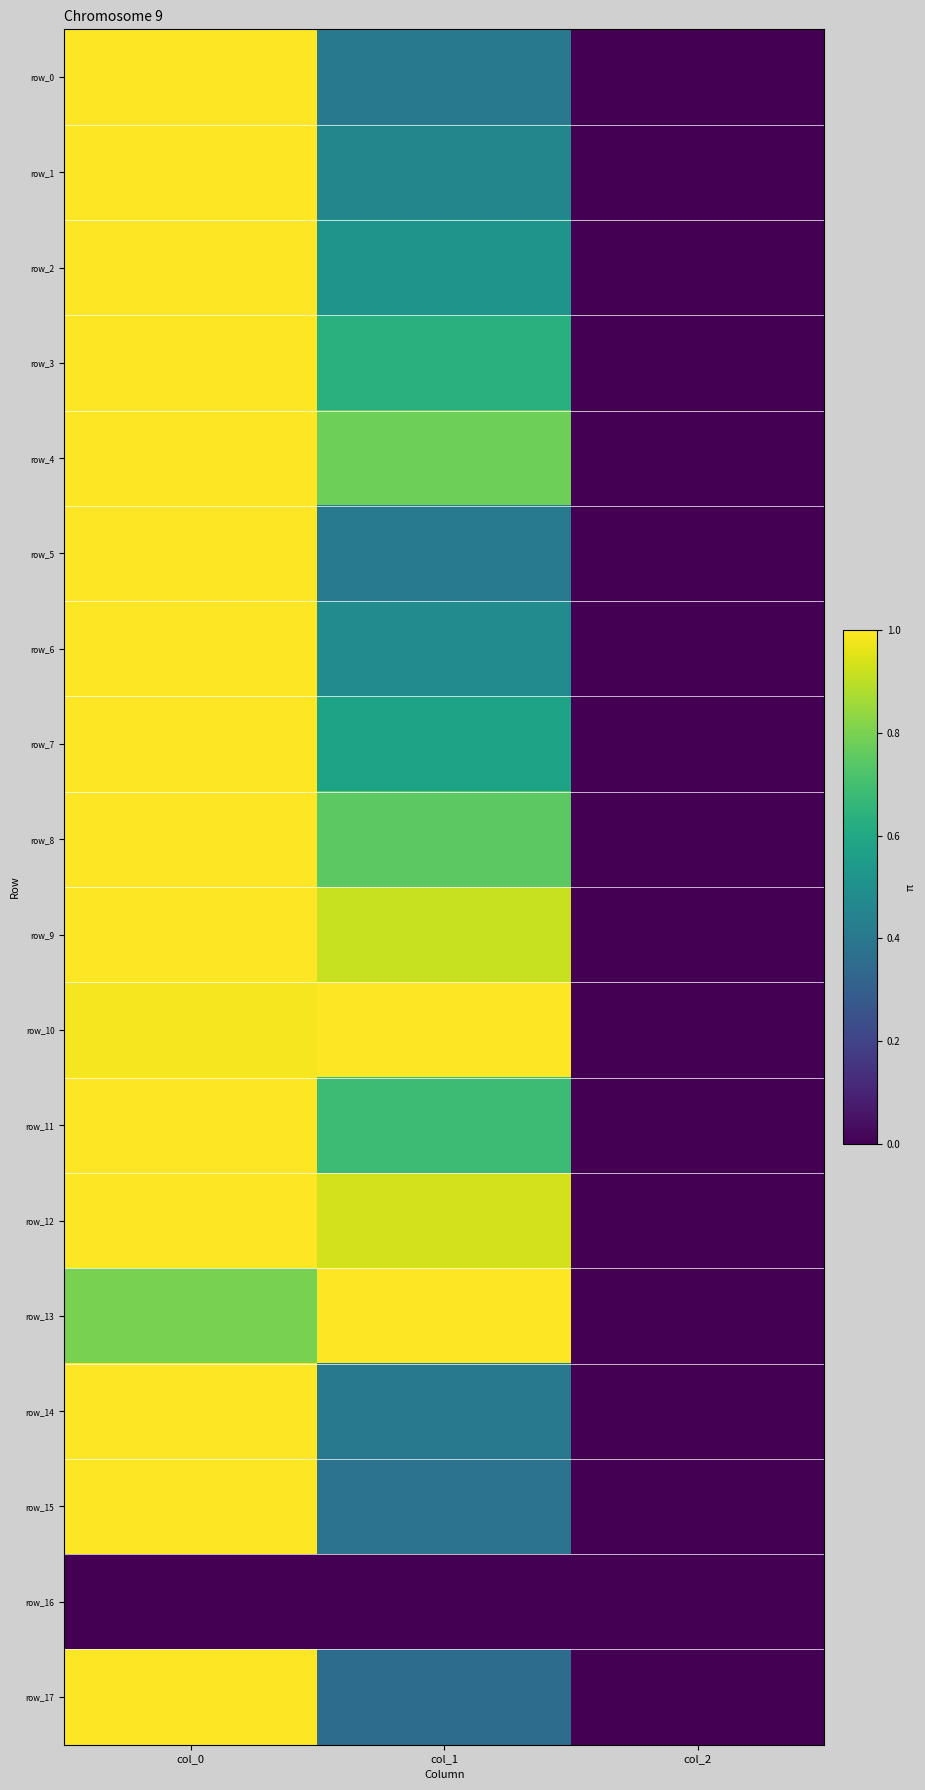

At which category is the sum across all series the highest?

col_0